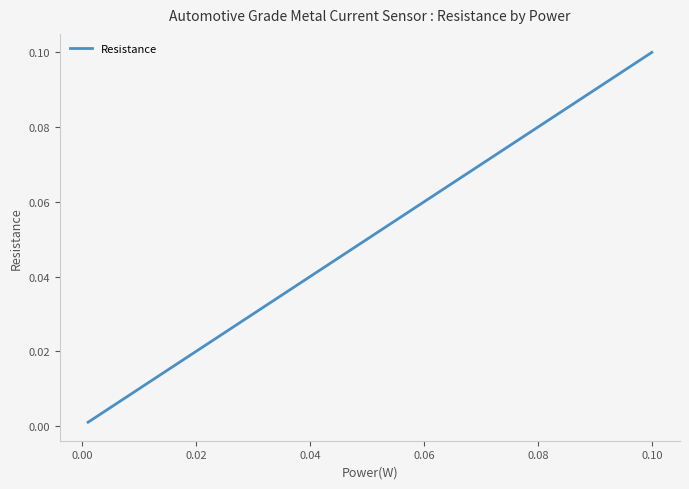

Is this an area chart (filled region under the line)?

No